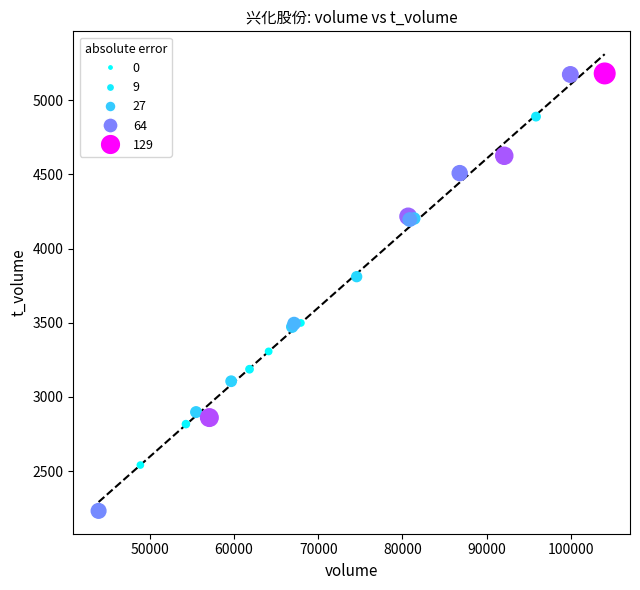

What Y value in the scatter plot is closest to 3706?

3811